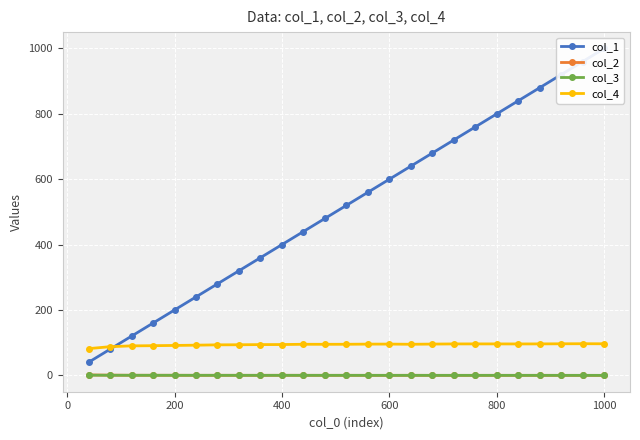

Reading right to left, transcribe all the data shown in this chart.

col_1: 1000.0	960.0	920.0	880.0	840.0	800.0	760.0	720.0	680.0	640.0	600.0	560.0	520.0	480.0	440.0	400.0	360.0	320.0	280.0	240.0	200.0	160.0	120.0	80.0	40.0
col_2: 0.0	0.1	0.1	0.2	0.1	0.2	0.1	0.1	0.1	0.2	0.1	0.1	0.2	0.2	0.2	0.3	0.2	0.2	0.3	0.2	0.3	0.3	0.4	0.8	1.3
col_3: 0.1	0.1	0.1	0.1	0.1	0.1	0.1	0.1	0.1	0.2	0.1	0.2	0.2	0.2	0.2	0.2	0.2	0.2	0.2	0.3	0.3	0.3	0.3	0.4	0.7
col_4: 96.7	96.9	96.6	96.3	96.2	96.3	96.3	96.2	95.8	95.2	95.7	95.7	95.2	95.1	95.2	94.4	94.2	93.7	93.4	92.4	91.6	90.9	90.3	87.8	81.8